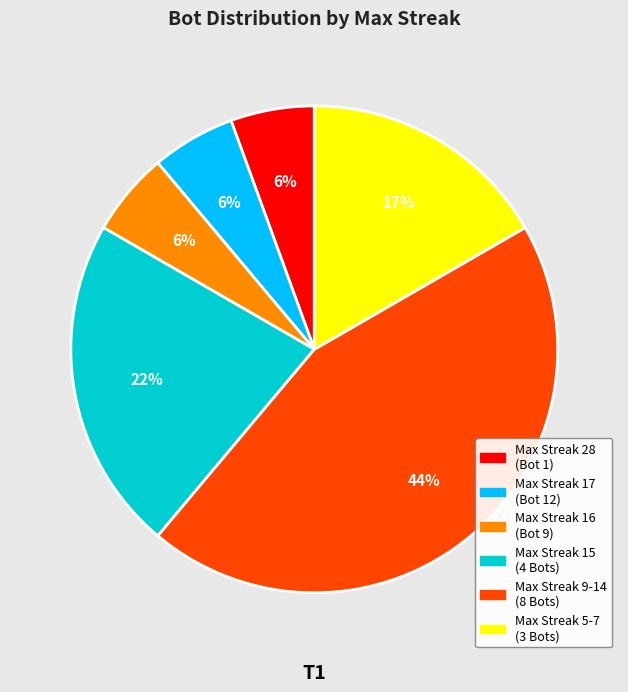

To the nearest percent, what is the average slice percentage?

17%